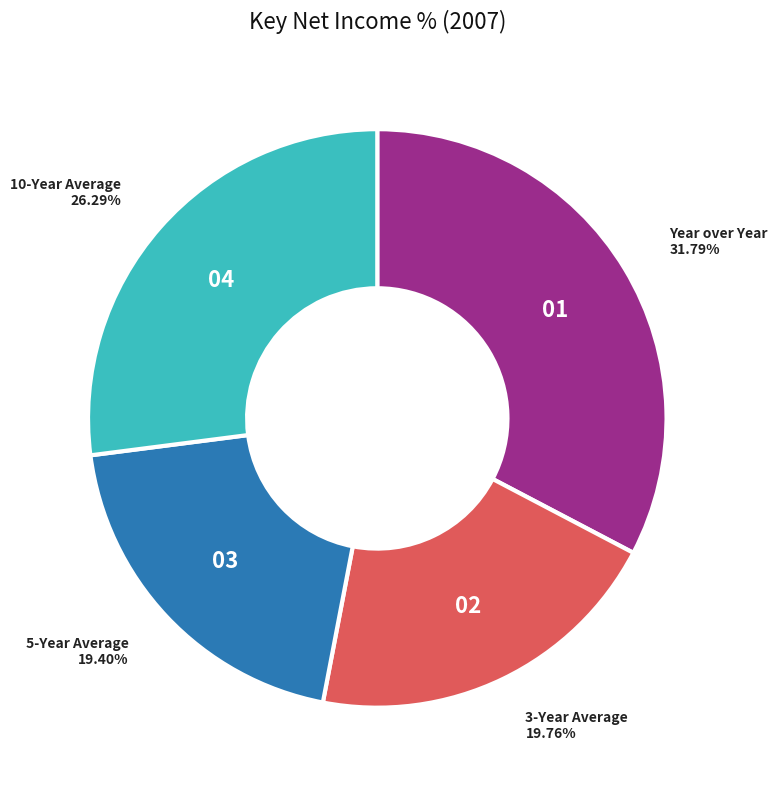

Rank the categories by value from lowest to highest.

5-Year Average, 3-Year Average, 10-Year Average, Year over Year